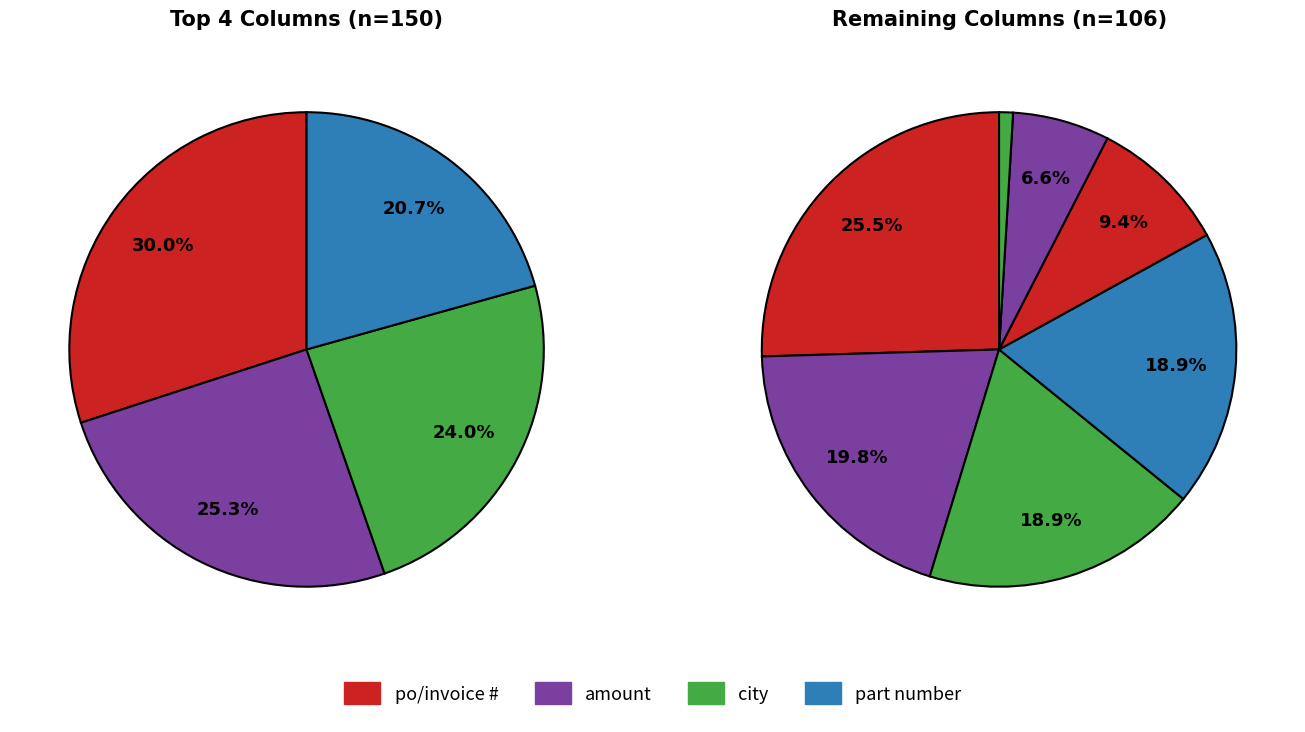

Count the number of slices in the pie.

11